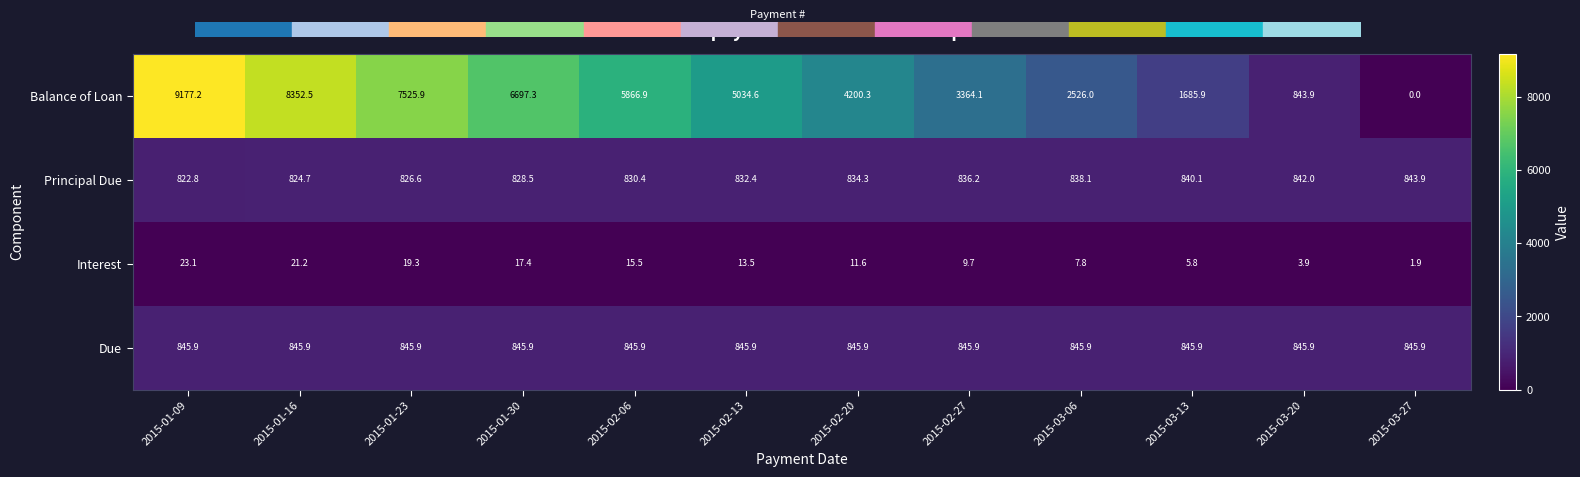

Read the Interest value at 2015-03-20.

3.9